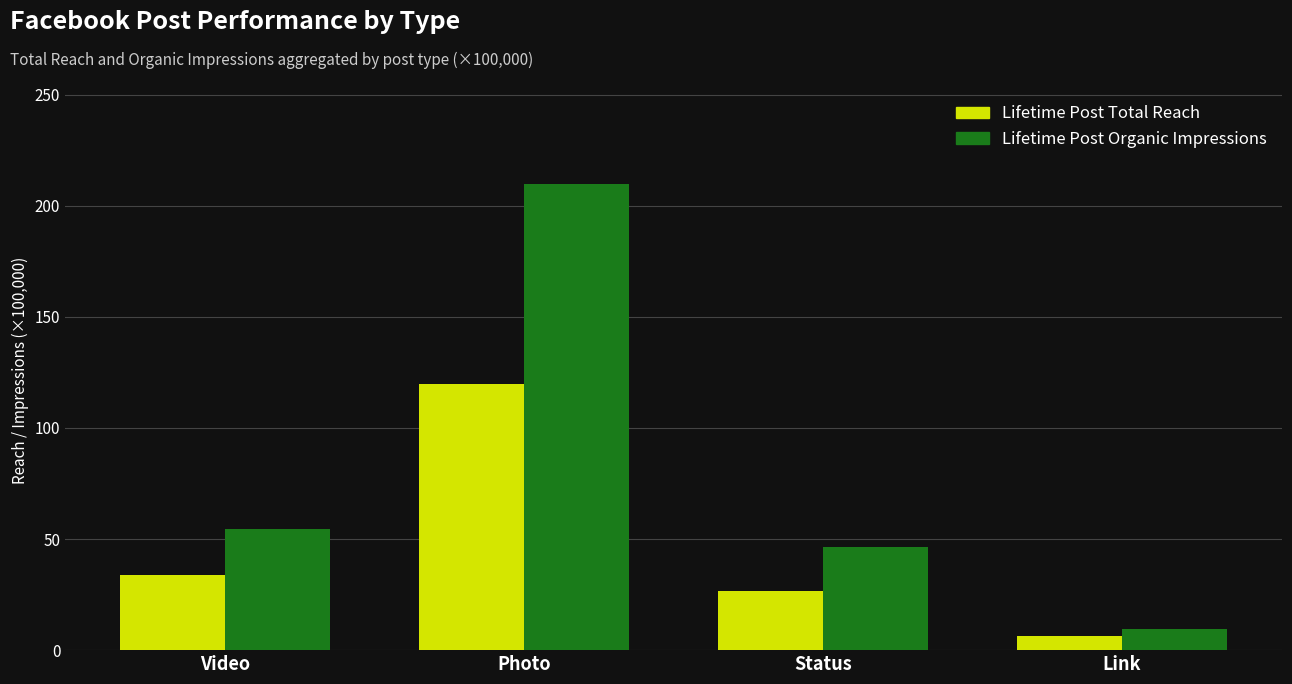

Reading right to left, what are all the values shown in this chart?

Lifetime Post Total Reach: 6.4	26.7	119.9	33.7
Lifetime Post Organic Impressions: 9.5	46.5	210.0	54.7